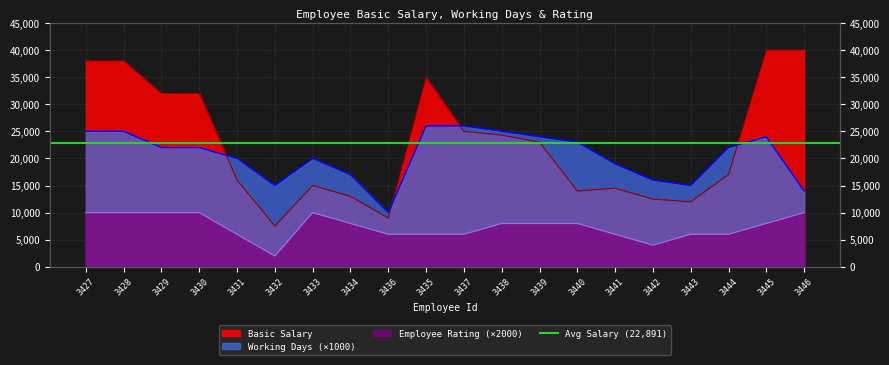

How many distinct data groups are displayed?

3